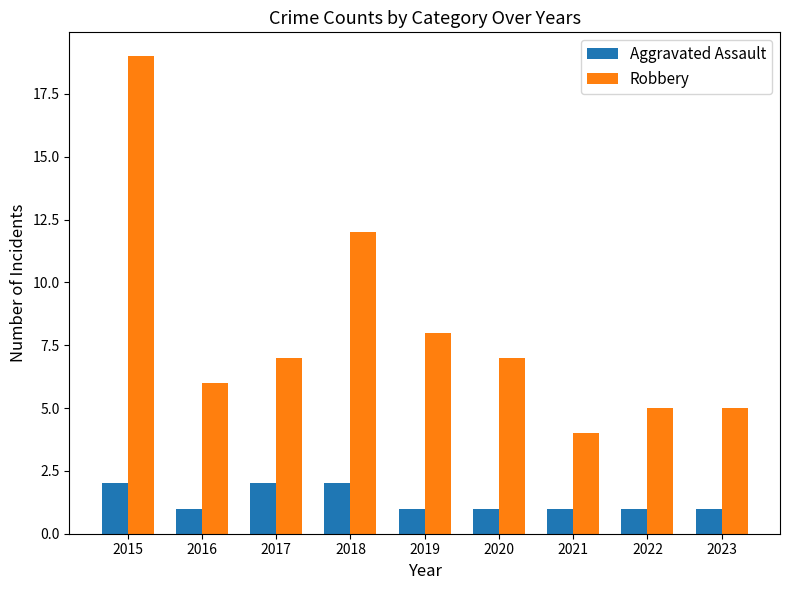

At which category is the sum across all series the highest?

2015